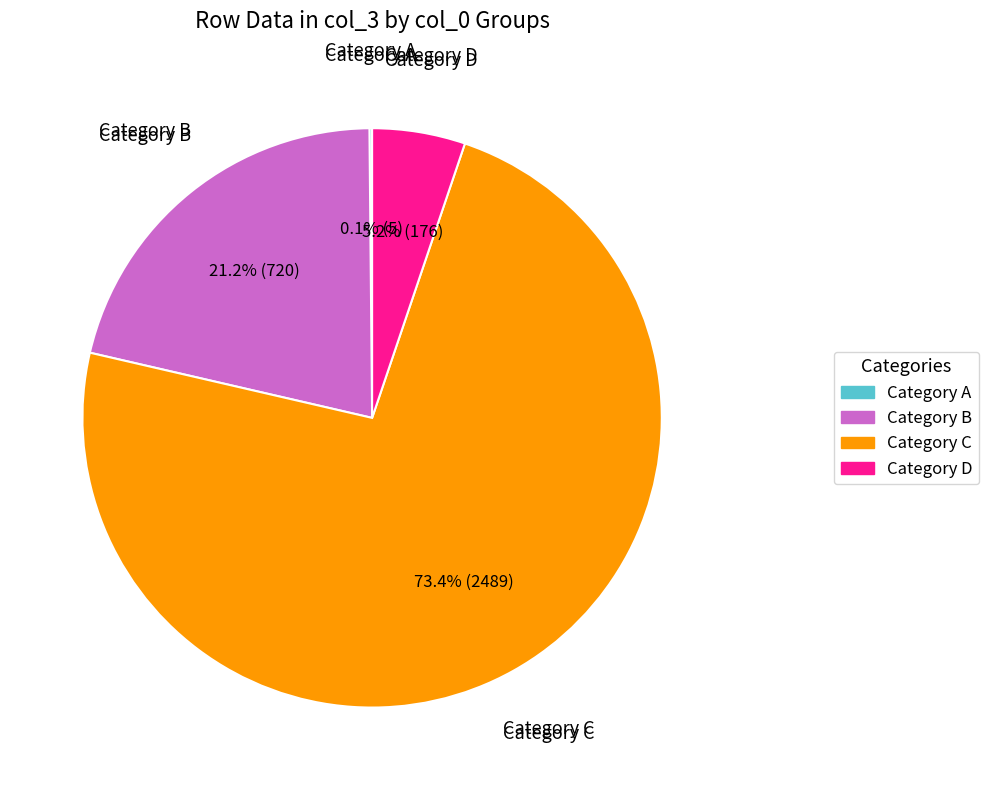

What is the largest slice in the pie chart?

Category C